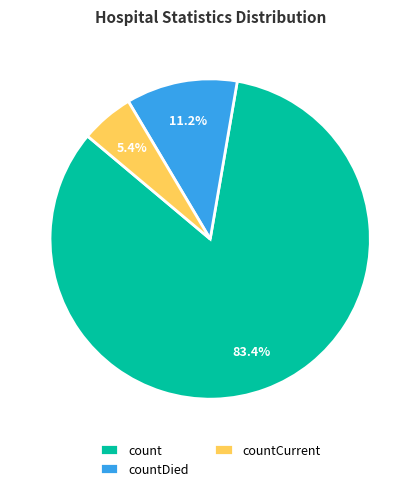

Combined, what portion of the pie is count and countDied?

94.6%